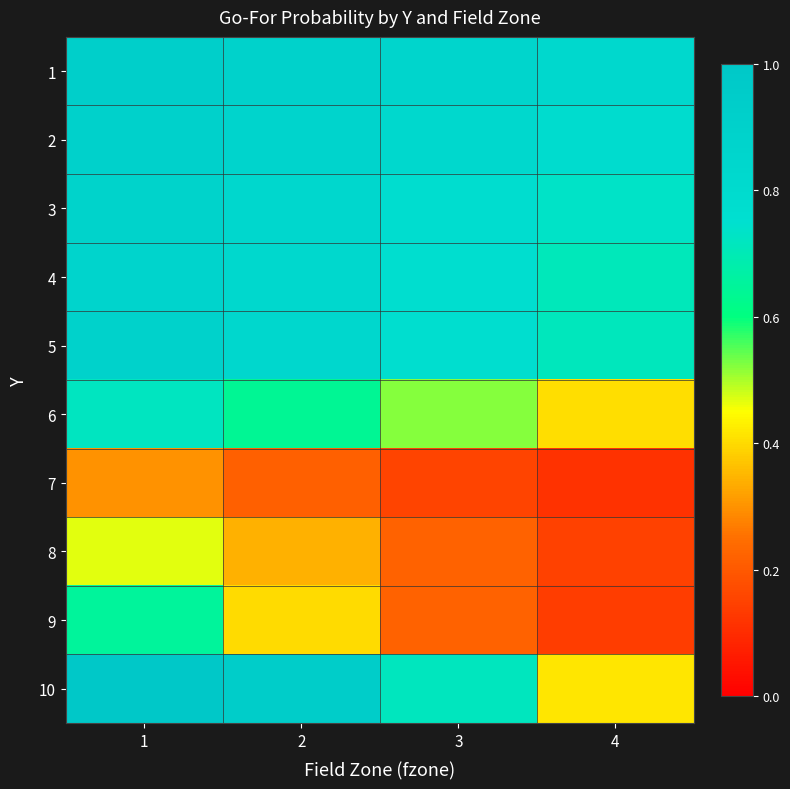

Which series has the widest spread of values?

10